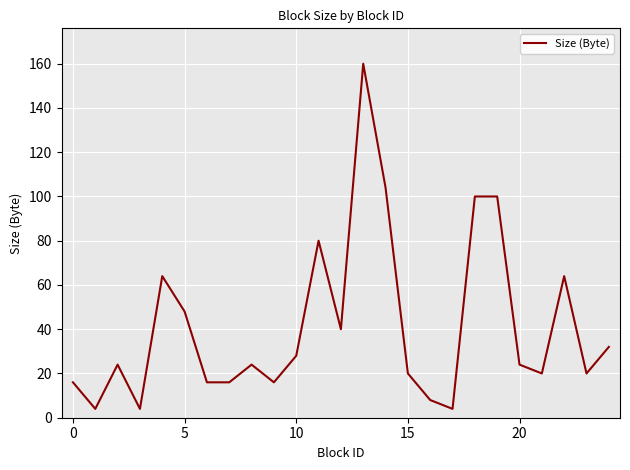

What is the greatest value displayed?

160